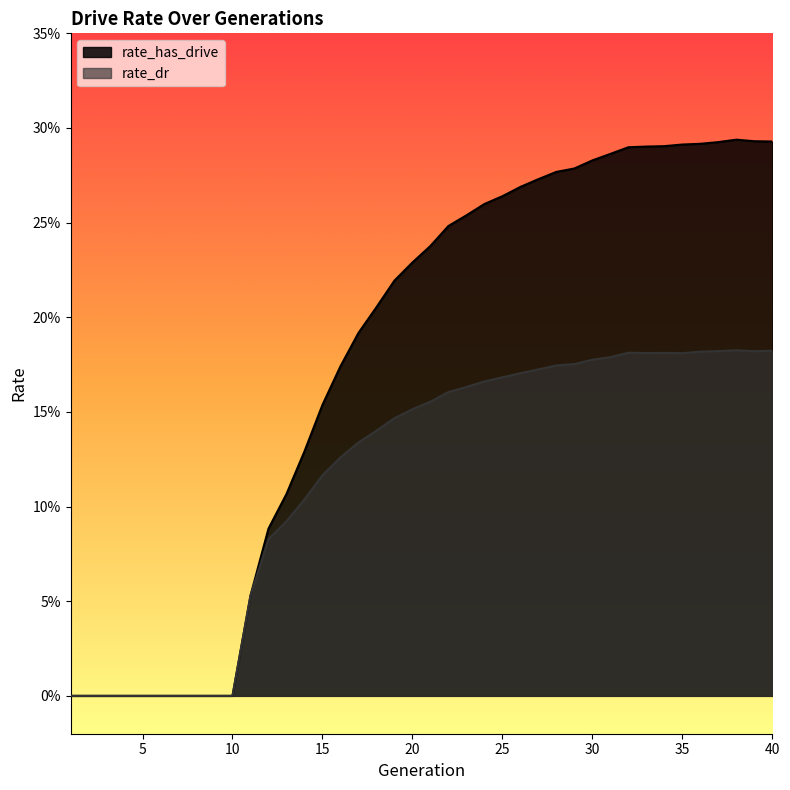

Count the number of data series in this chart.

2